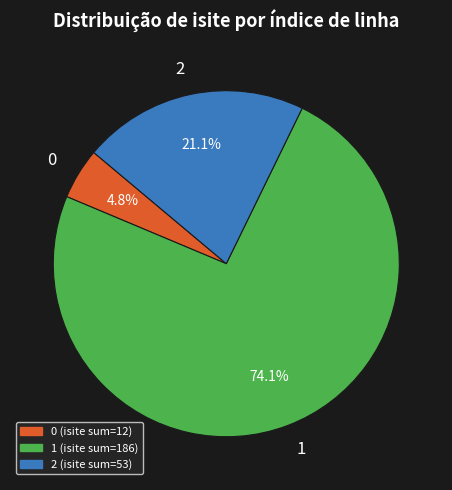

To the nearest percent, what portion does 1 represent?

74%